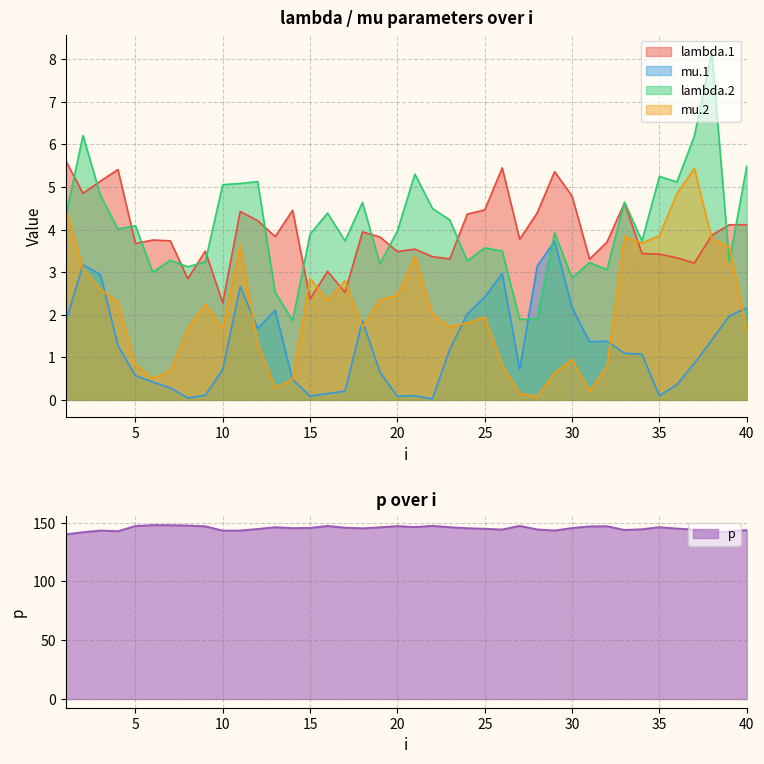

At how many categories does at least one series exceed 144?

29